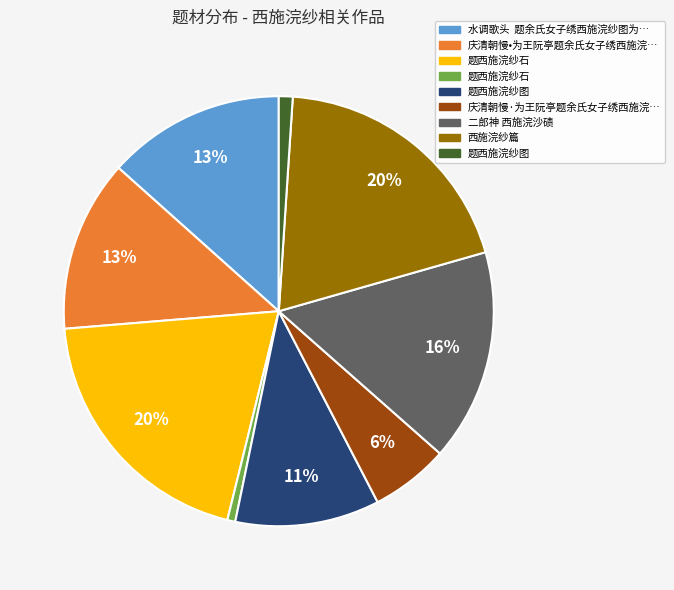

Is there a majority slice in this chart?

No